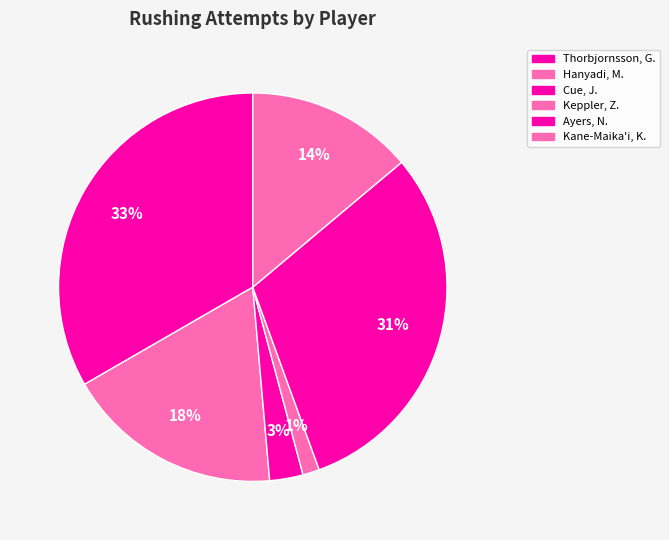

How many slices are in this pie chart?

6